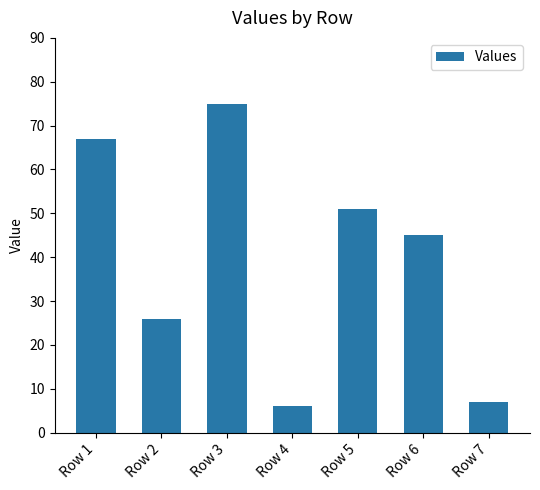

What is the difference between the values at Row 6 and Row 5?

6